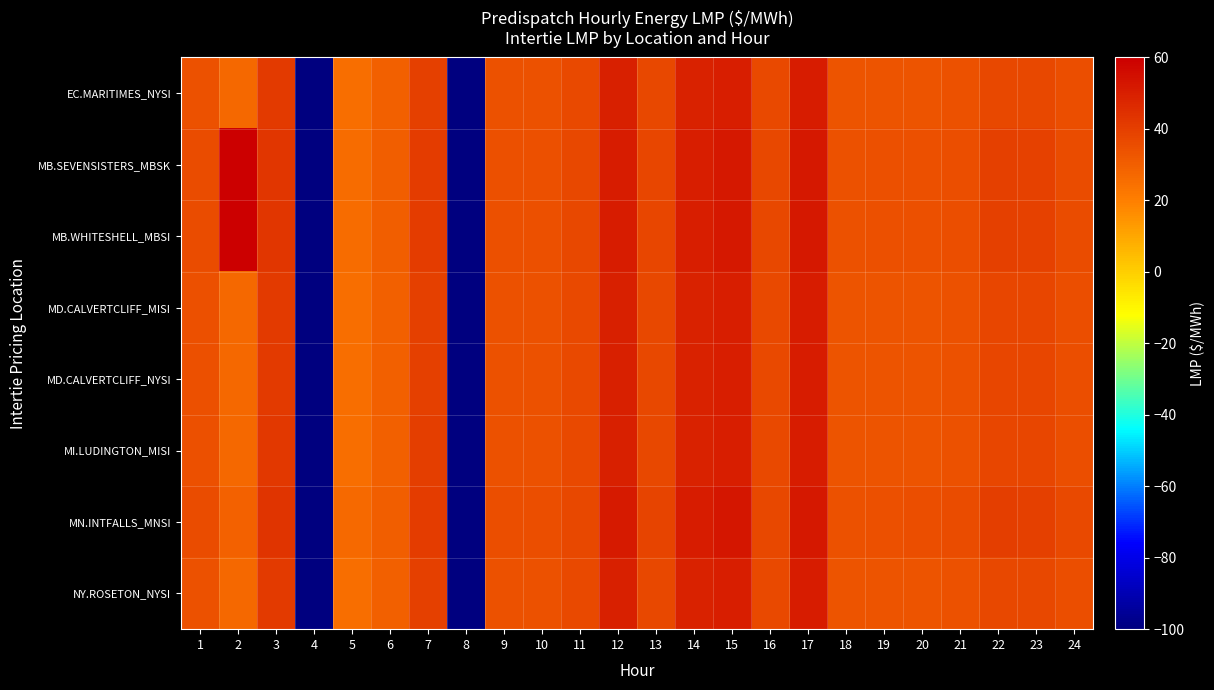

Which category has the highest value across all series?

2